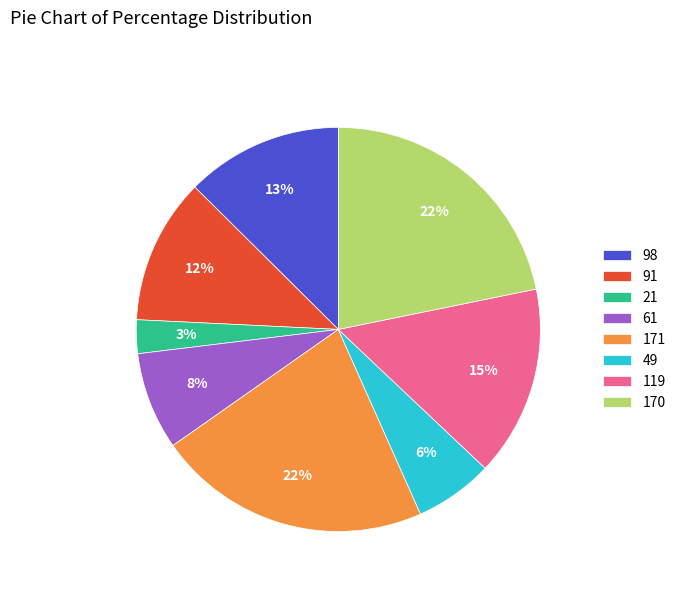

What is the smallest slice in the pie chart?

21